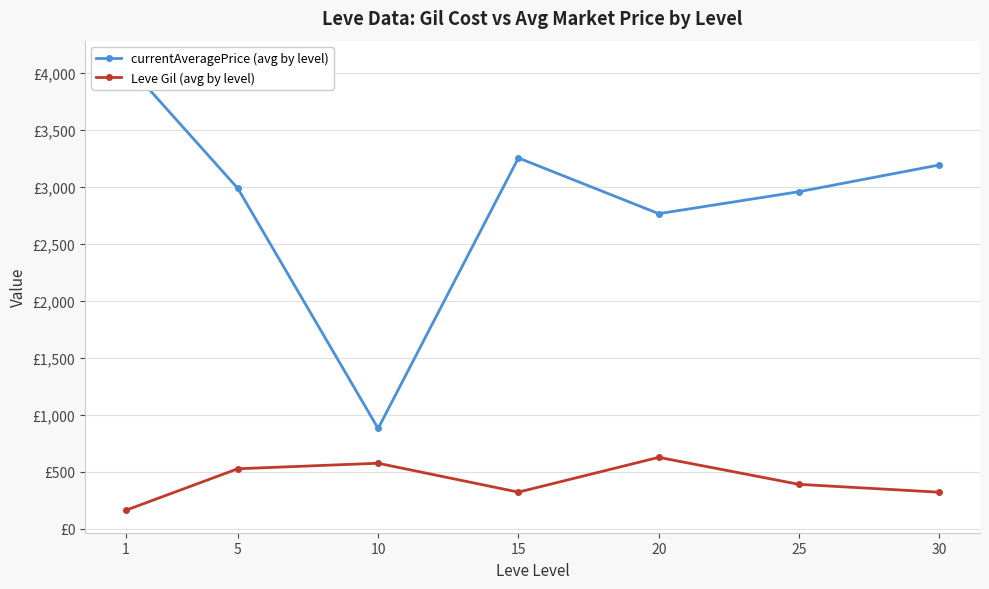

What is the value of the Leve Gil (avg by level) point at the 7th from the left?

322.5